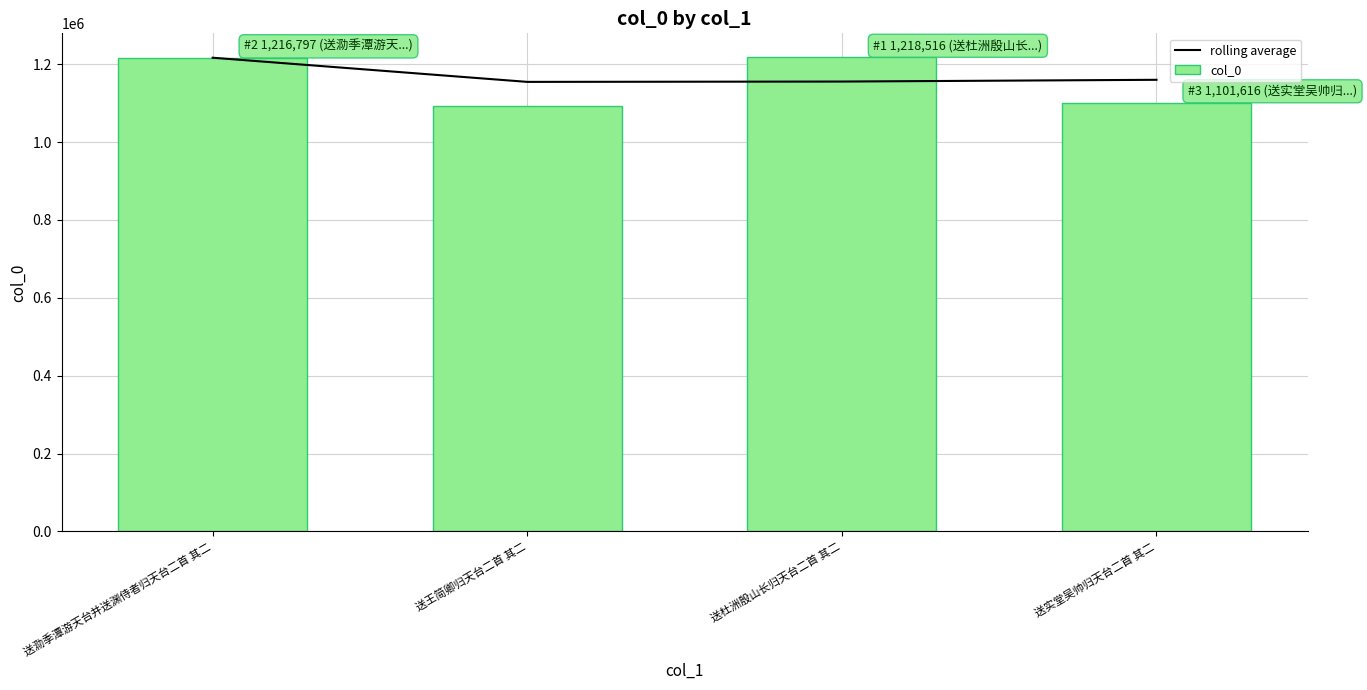

List the series in order of their overall mean, highest first.

rolling average, col_0